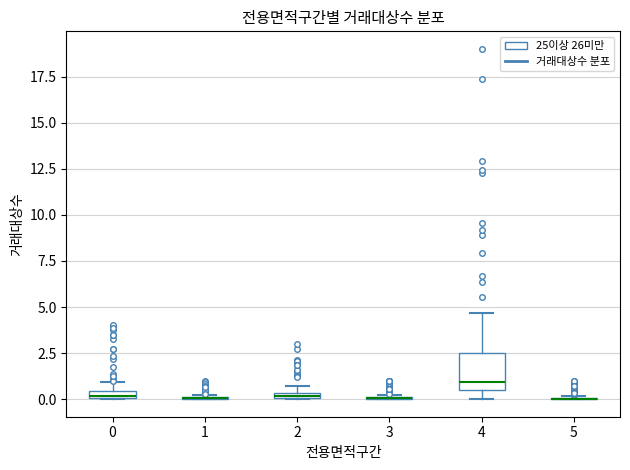

Where is the upper edge of the box at x = 0 on the y-axis? The values are not printed on the chart, so give them approximately, as read against the axis.

0.5